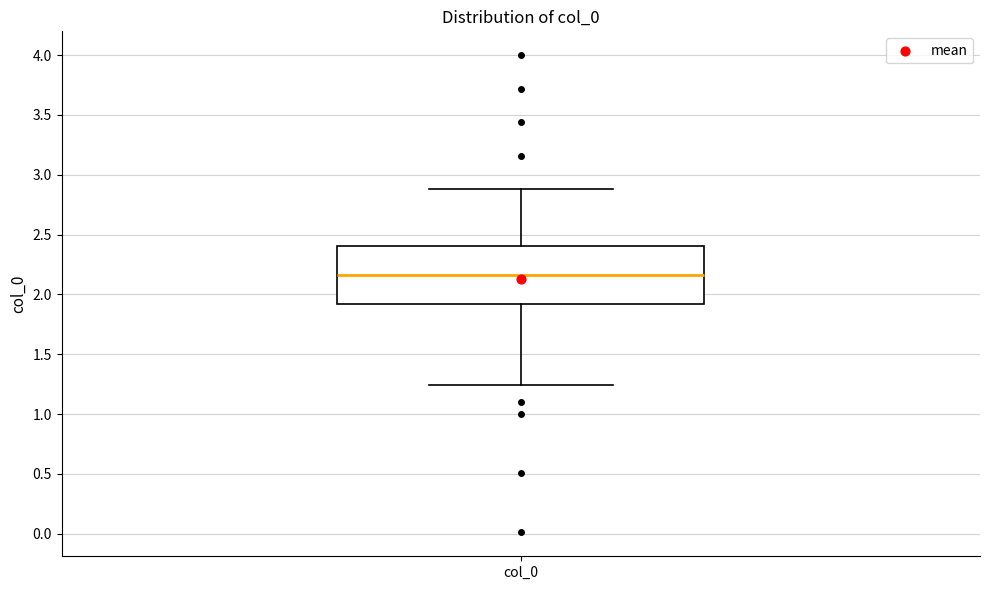

Transcribe this box plot: give where the median line is, the range the box spans, and where the two whiskers end, as read against the y-axis. The values are not printed on the chart, so give them approximately, as read against the axis.

median 2.15, box 1.90 to 2.40, whiskers 1.25 to 2.90